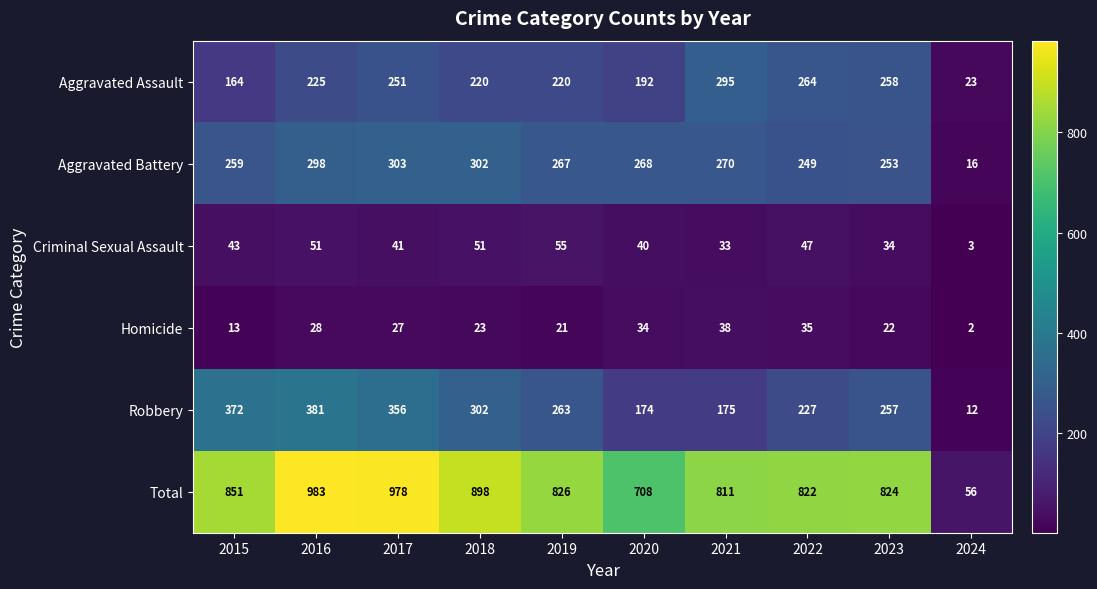

What is the spread (max minus min) of values at 2023?

802